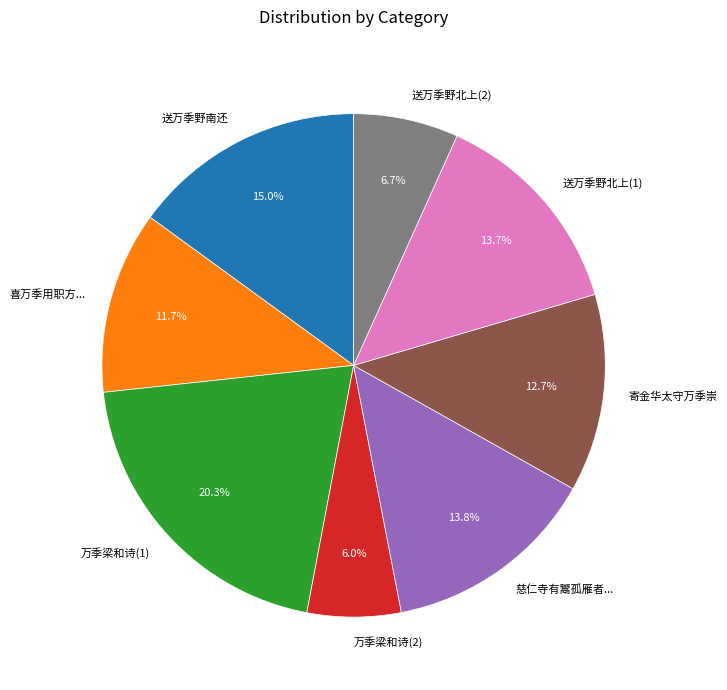

Which slice is the smallest?

万季梁和诗(2)